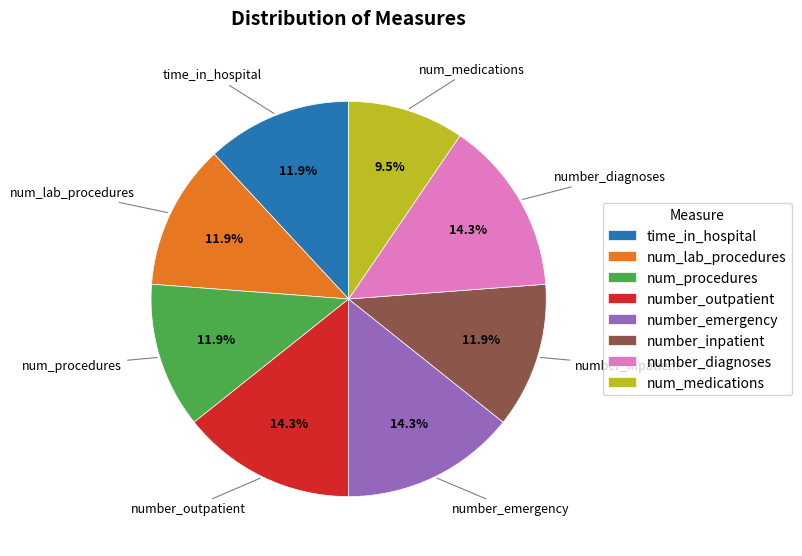

Which category has the smallest portion of the pie?

num_medications